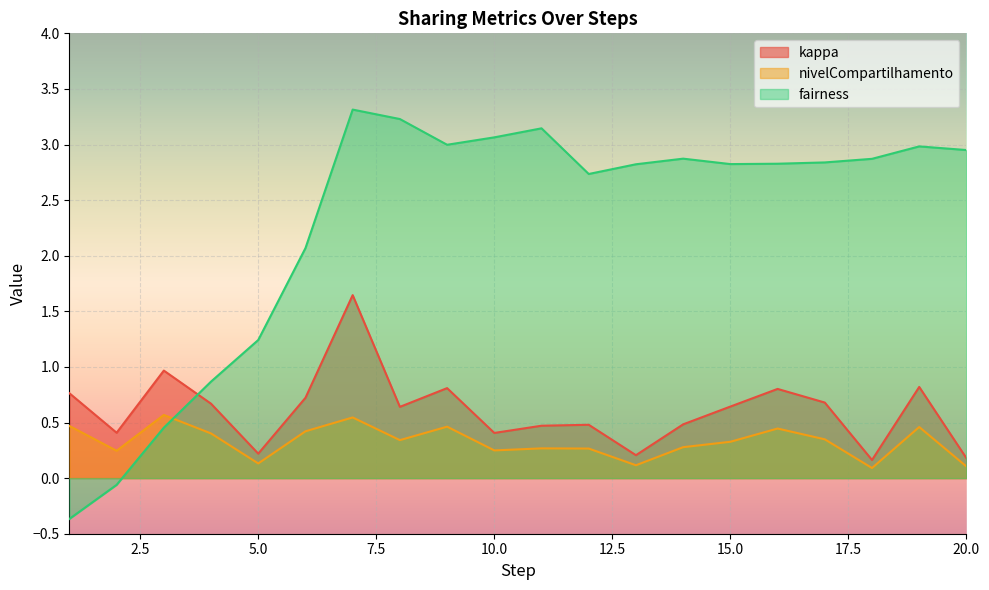

What is the difference between the fairness values at 1 and 12?

3.1